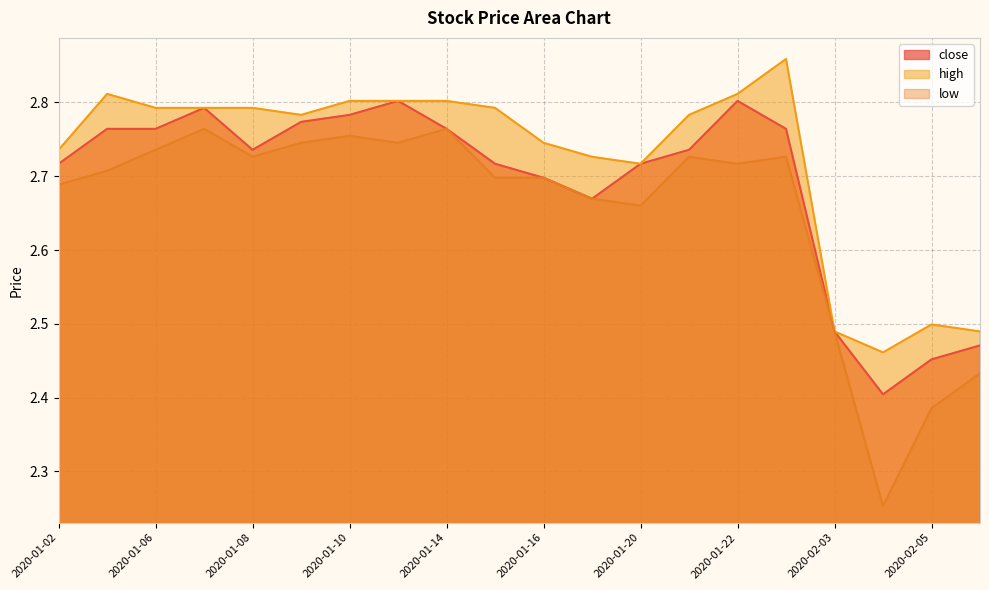

Between 2020-01-14 and 2020-02-03, which series saw the biggest shift?

high